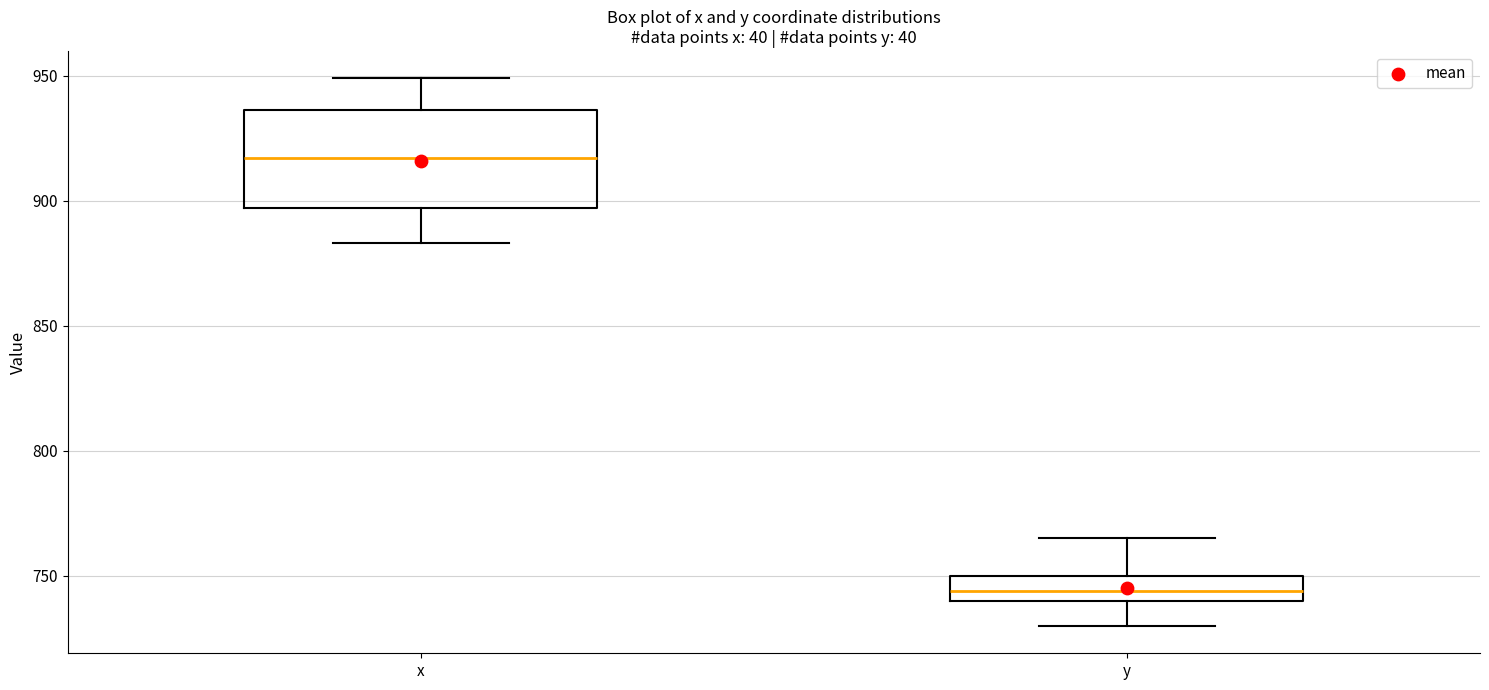

Reading left to right, transcribe this box plot: for each box, give where its median line is, the range the box spans, and where its two whiskers end, as read against the y-axis. The values are not printed on the chart, so give them approximately, as read against the axis.

x: median 915, box 895 to 935, whiskers 885 to 950
y: median 745, box 740 to 750, whiskers 730 to 765